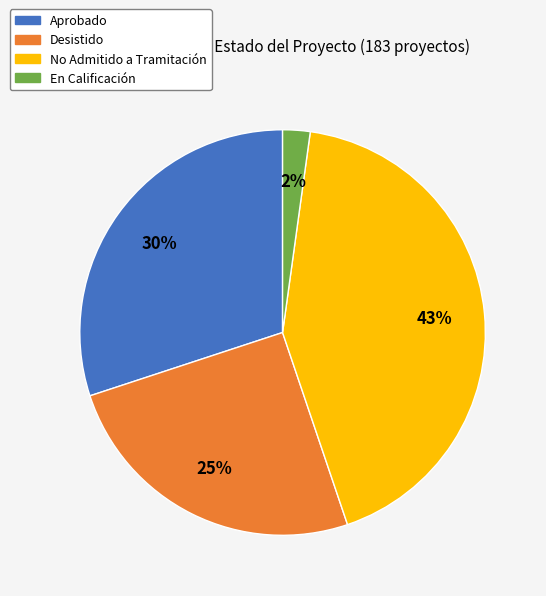

To the nearest percent, what is the average slice percentage?

25%